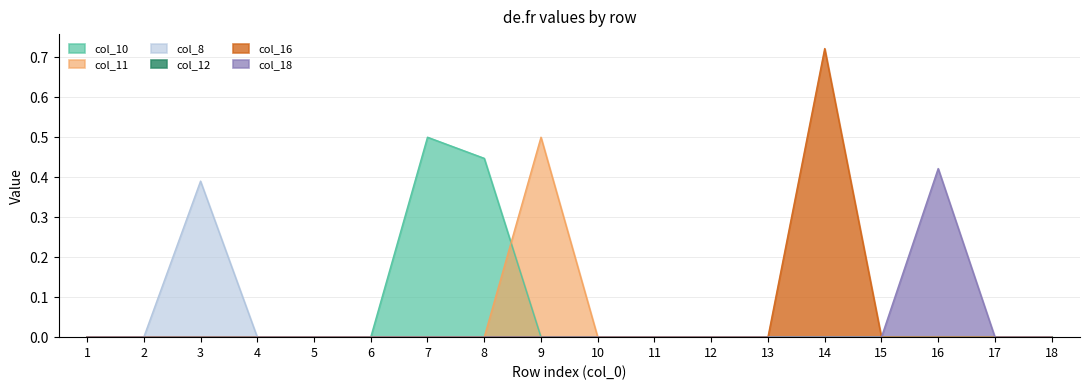

At which category does the chart reach its peak across all series?

14